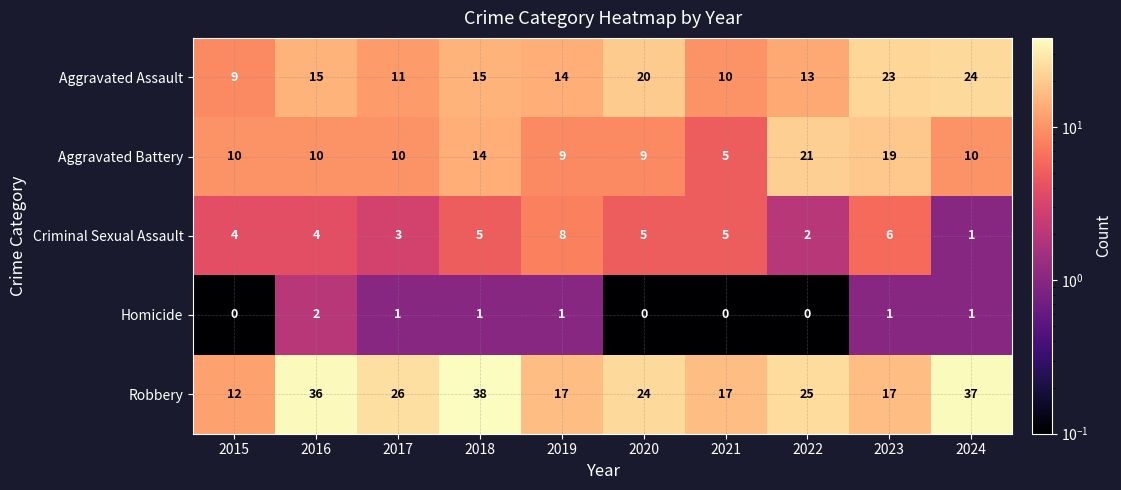

Is the value of Criminal Sexual Assault at 2020 greater than the value of Aggravated Assault at 2020?

No